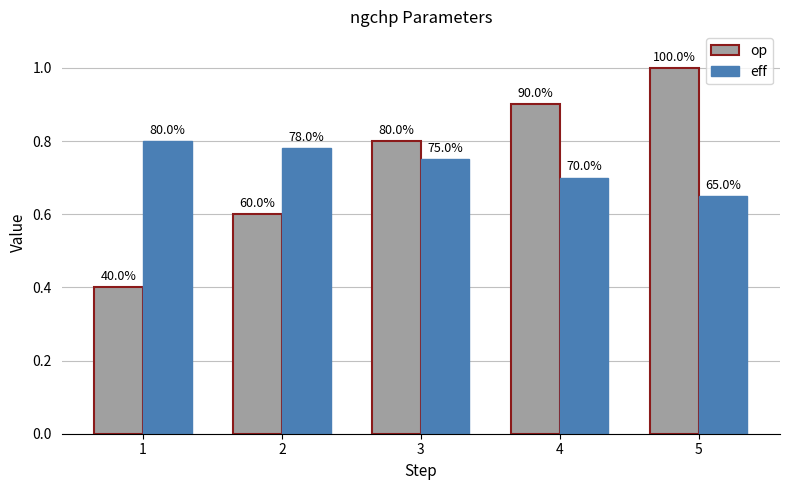

Which category has the lowest value across all series?

1